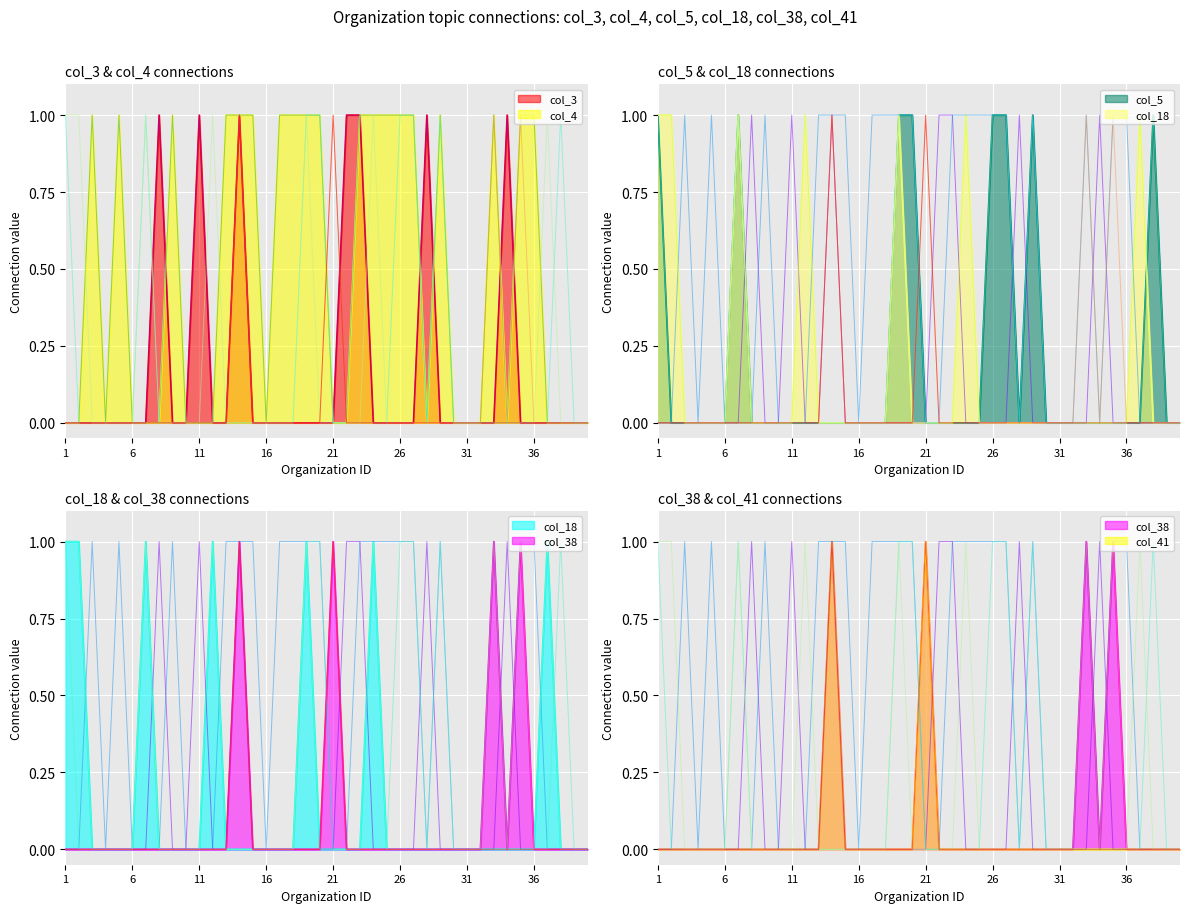

Reading left to right, extract all data points from this chart.

col_3: 1=0	2=0	3=0	4=0	5=0	6=0	7=0	8=1	9=0	10=0	11=1	12=0	13=0	14=1	15=0	16=0	17=0	18=0	19=0	20=0	21=0	22=1	23=1	24=0	25=0	26=0	27=0	28=1	29=0	30=0	31=0	32=0	33=0	34=1	35=0	36=0	37=0	38=0	39=0	40=0
col_4: 1=0	2=0	3=1	4=0	5=1	6=0	7=0	8=0	9=1	10=0	11=0	12=0	13=1	14=1	15=1	16=0	17=1	18=1	19=1	20=1	21=0	22=0	23=1	24=1	25=1	26=1	27=1	28=0	29=1	30=0	31=0	32=0	33=1	34=0	35=1	36=1	37=0	38=0	39=0	40=0
col_5: 1=1	2=0	3=0	4=0	5=0	6=0	7=1	8=0	9=0	10=0	11=0	12=0	13=0	14=0	15=0	16=0	17=0	18=0	19=1	20=1	21=0	22=0	23=0	24=0	25=0	26=1	27=1	28=0	29=1	30=0	31=0	32=0	33=0	34=0	35=0	36=0	37=0	38=1	39=0	40=0
col_18: 1=1	2=1	3=0	4=0	5=0	6=0	7=1	8=0	9=0	10=0	11=0	12=1	13=0	14=0	15=0	16=0	17=0	18=0	19=1	20=0	21=0	22=0	23=0	24=1	25=0	26=0	27=0	28=0	29=0	30=0	31=0	32=0	33=0	34=0	35=0	36=0	37=1	38=0	39=0	40=0
col_38: 1=0	2=0	3=0	4=0	5=0	6=0	7=0	8=0	9=0	10=0	11=0	12=0	13=0	14=1	15=0	16=0	17=0	18=0	19=0	20=0	21=1	22=0	23=0	24=0	25=0	26=0	27=0	28=0	29=0	30=0	31=0	32=0	33=1	34=0	35=1	36=0	37=0	38=0	39=0	40=0
col_41: 1=0	2=0	3=0	4=0	5=0	6=0	7=0	8=0	9=0	10=0	11=0	12=0	13=0	14=1	15=0	16=0	17=0	18=0	19=0	20=0	21=1	22=0	23=0	24=0	25=0	26=0	27=0	28=0	29=0	30=0	31=0	32=0	33=0	34=0	35=0	36=0	37=0	38=0	39=0	40=0